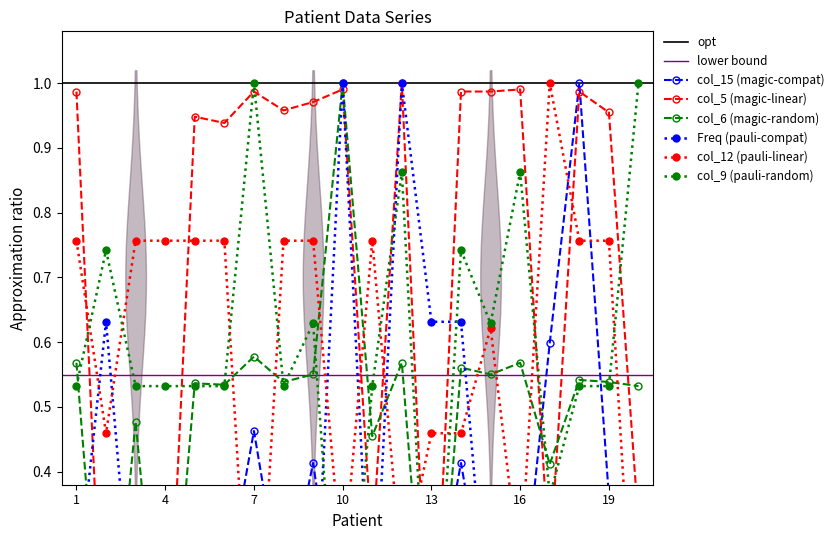

Between which two adjacent categories do Freq and col_15 first intersect?

2 and 3